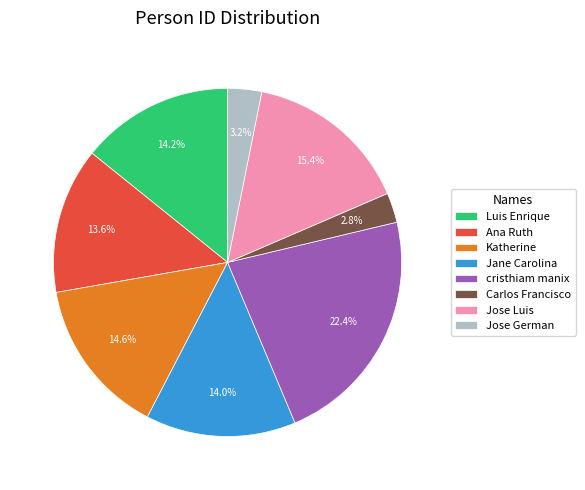

Which slice is the largest?

cristhiam manix